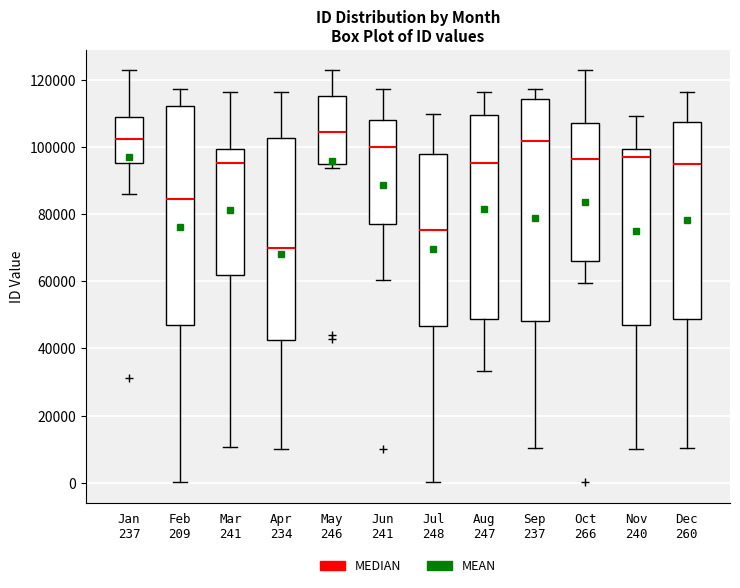

Reading left to right, transcribe this box plot: for each box, give where its median line is, the range the box spans, and where its two whiskers end, as read against the y-axis. The values are not printed on the chart, so give them approximately, as read against the axis.

Jan 237: median 102000, box 96000 to 108000, whiskers 86000 to 122000
Feb 209: median 84000, box 46000 to 112000, whiskers 0 to 118000
Mar 241: median 96000, box 62000 to 100000, whiskers 10000 to 116000
Apr 234: median 70000, box 42000 to 102000, whiskers 10000 to 116000
May 246: median 104000, box 96000 to 116000, whiskers 94000 to 122000
Jun 241: median 100000, box 78000 to 108000, whiskers 60000 to 118000
Jul 248: median 76000, box 46000 to 98000, whiskers 0 to 110000
Aug 247: median 96000, box 48000 to 110000, whiskers 34000 to 116000
Sep 237: median 102000, box 48000 to 114000, whiskers 10000 to 118000
Oct 266: median 96000, box 66000 to 108000, whiskers 60000 to 122000
Nov 240: median 96000, box 46000 to 100000, whiskers 10000 to 110000
Dec 260: median 94000, box 48000 to 108000, whiskers 10000 to 116000